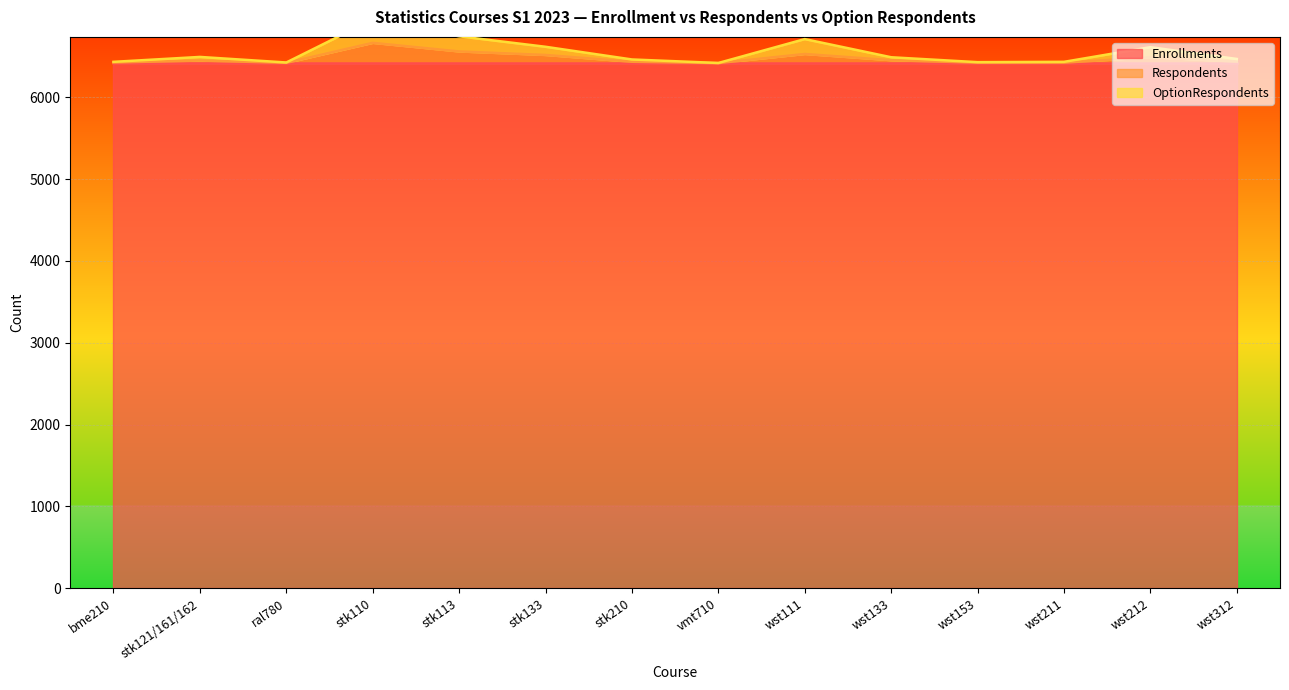

What is the minimum value for OptionRespondents?

6419